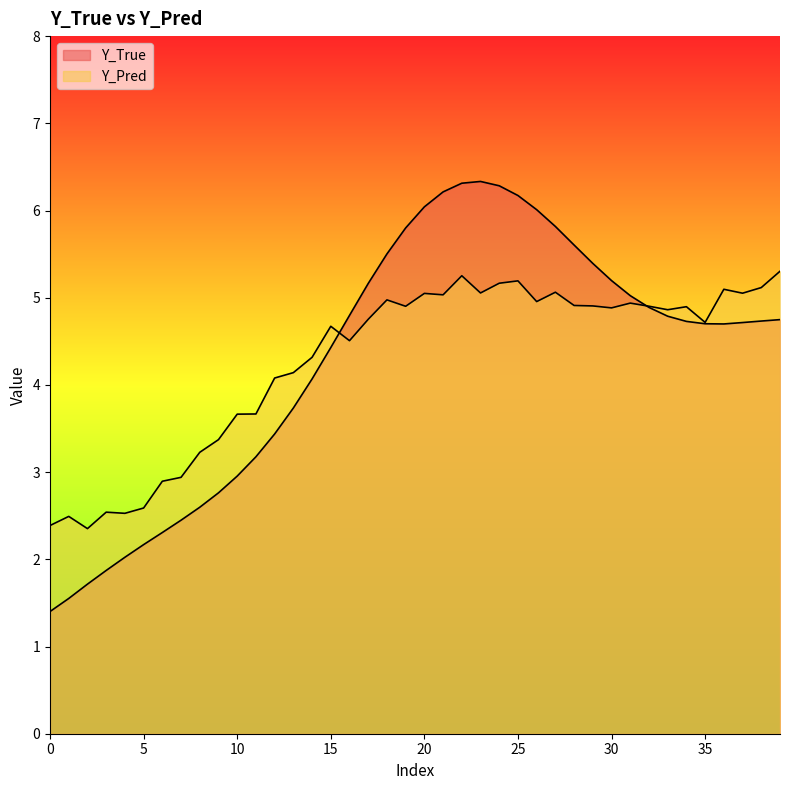

At which category is the sum across all series the highest?

22